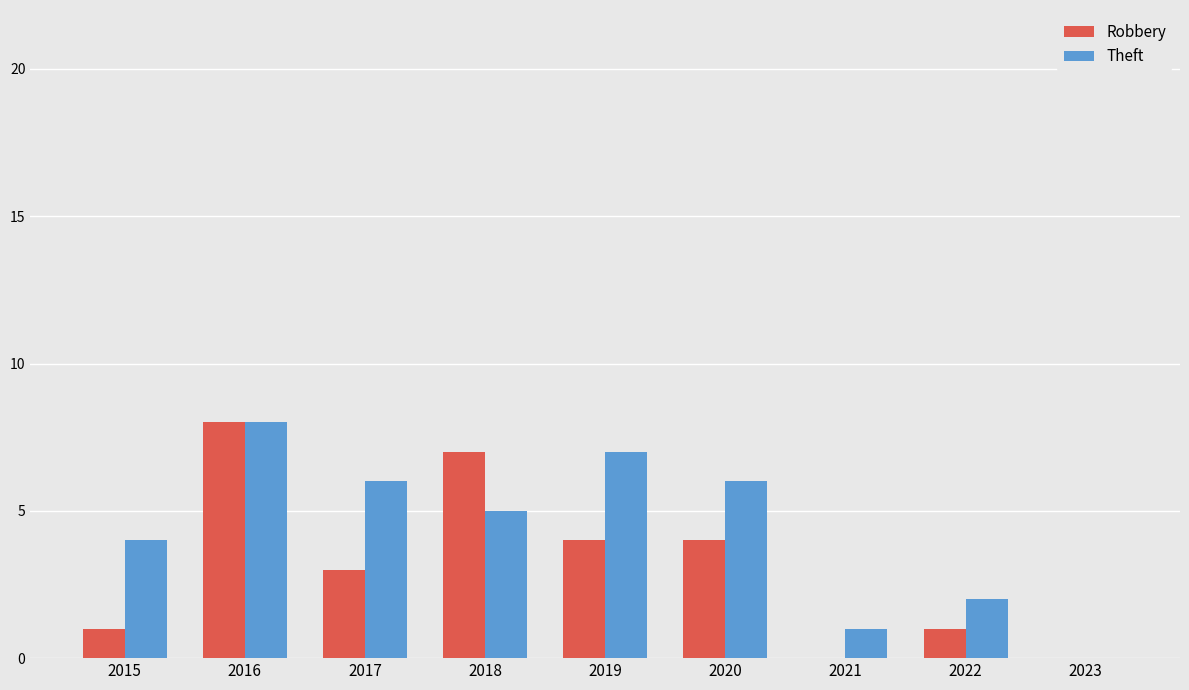

At which category does the chart reach its peak across all series?

2016